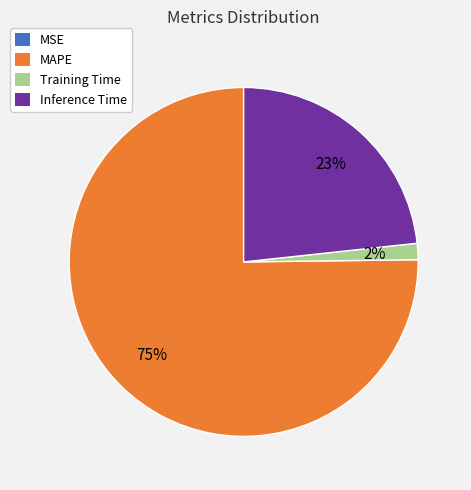

To the nearest percent, what is the average slice percentage?

25%